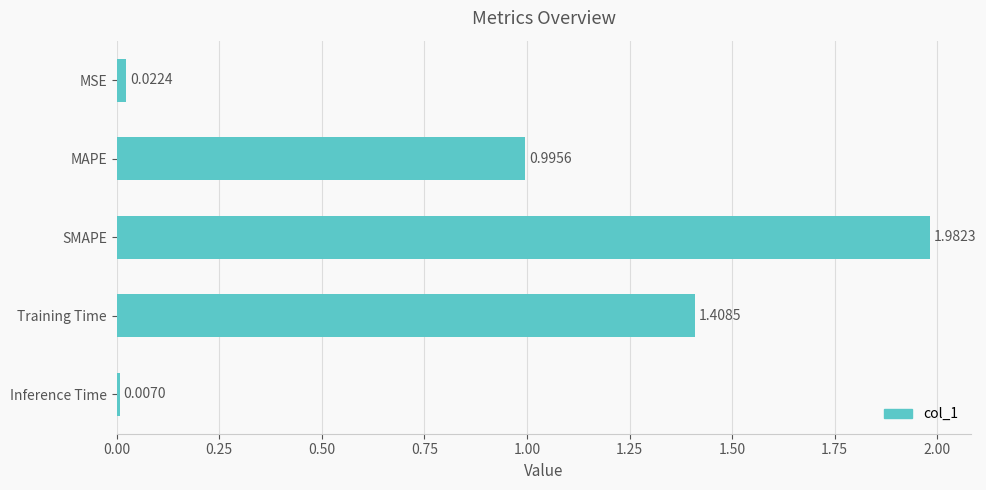

At which category does the chart reach its minimum across all series?

Inference Time